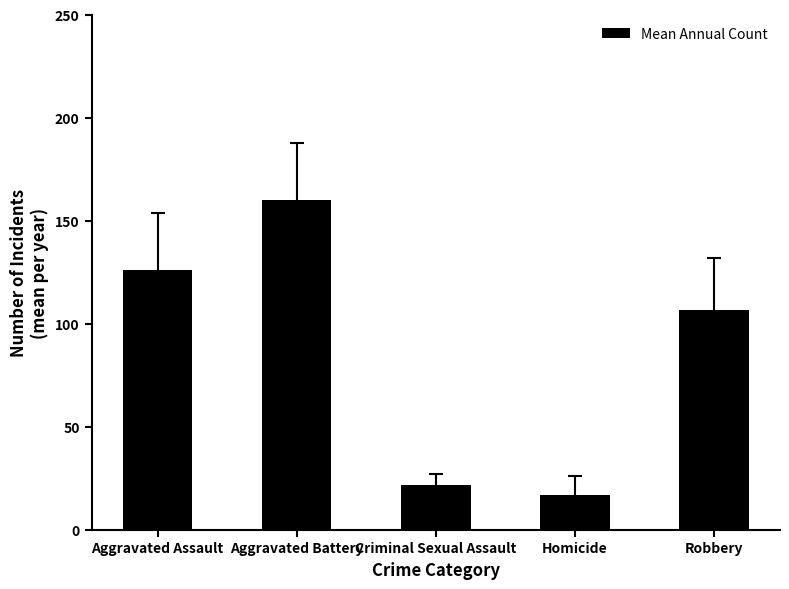

What is the change in value from Criminal Sexual Assault to Homicide?

-4.7